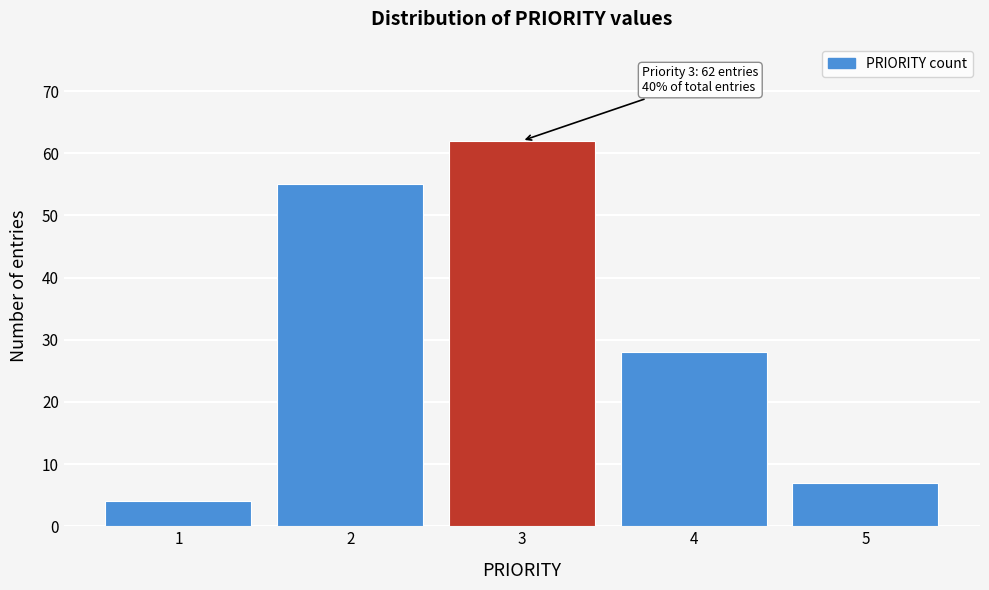

Reading left to right, transcribe all the data shown in this chart.

1=4	2=55	3=62	4=28	5=7